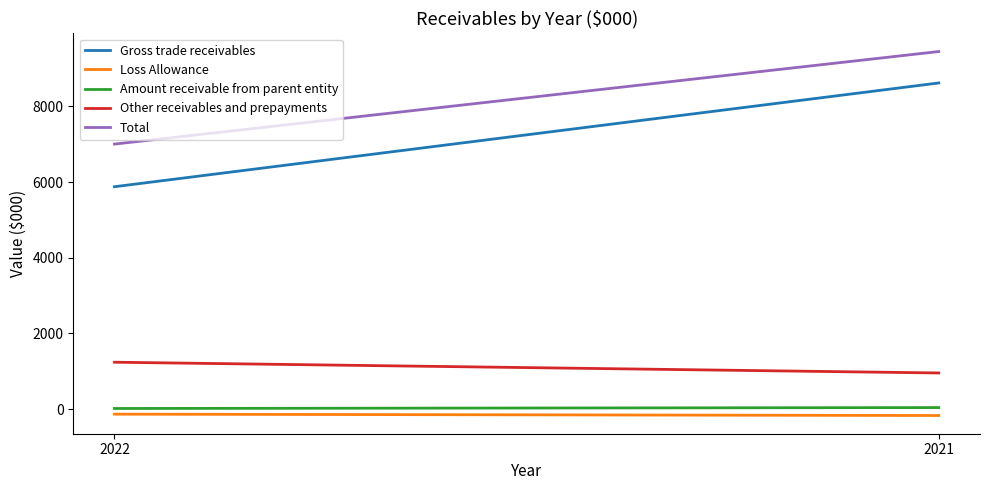

What are all the series names shown in the legend?

Gross trade receivables, Loss Allowance, Amount receivable from parent entity, Other receivables and prepayments, Total